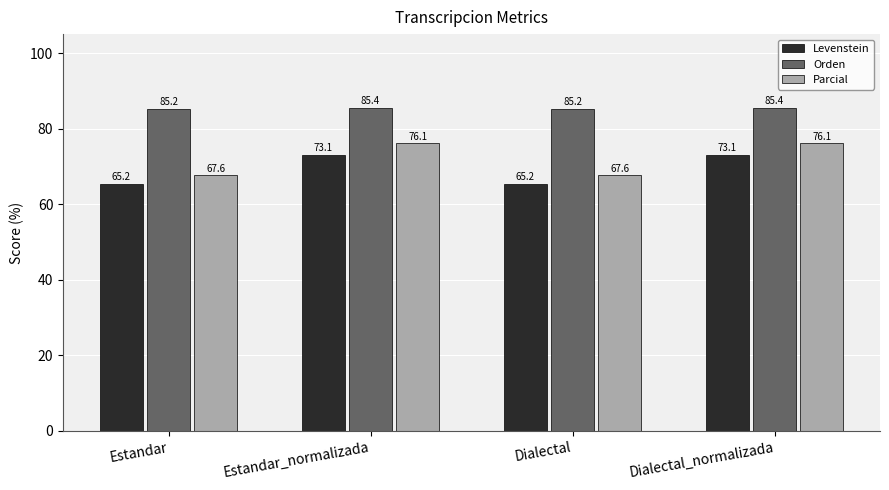

Rank the series by their maximum value, from lowest to highest.

Levenstein, Parcial, Orden